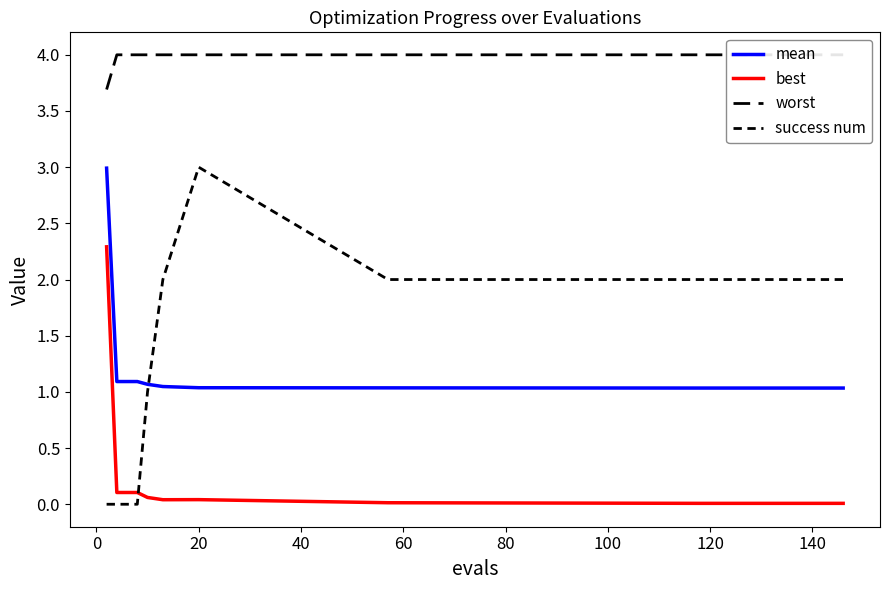

Which series has the largest total across all categories?

worst